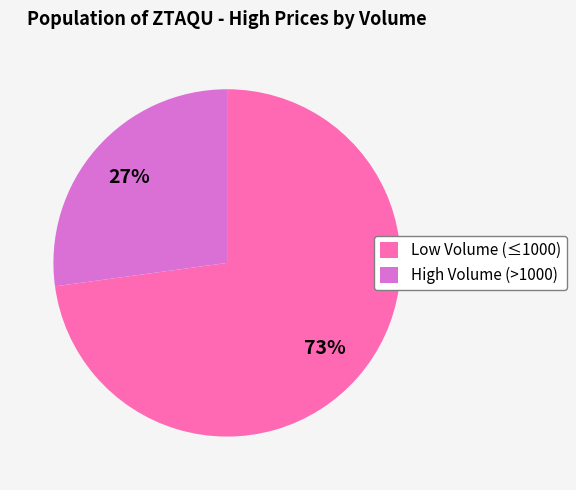

The High Volume (>1000) slice represents 33% of the pie. True or false?

False